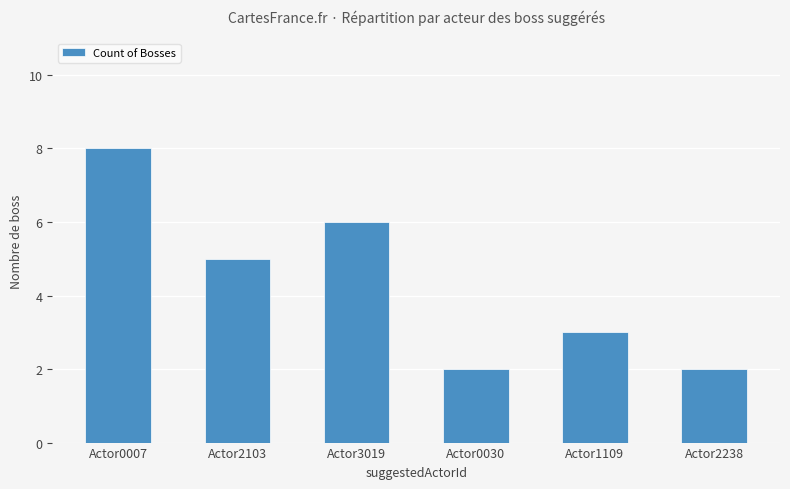

Reading right to left, what are all the values shown in this chart?

Actor2238=2	Actor1109=3	Actor0030=2	Actor3019=6	Actor2103=5	Actor0007=8